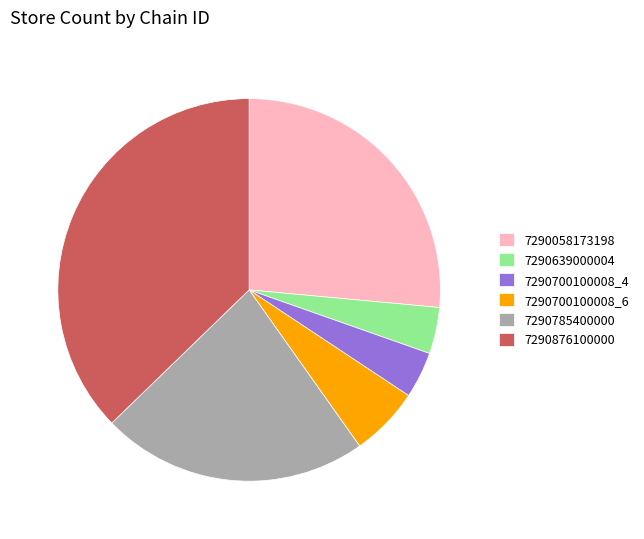

Is there any slice that represents more than half of the pie?

No